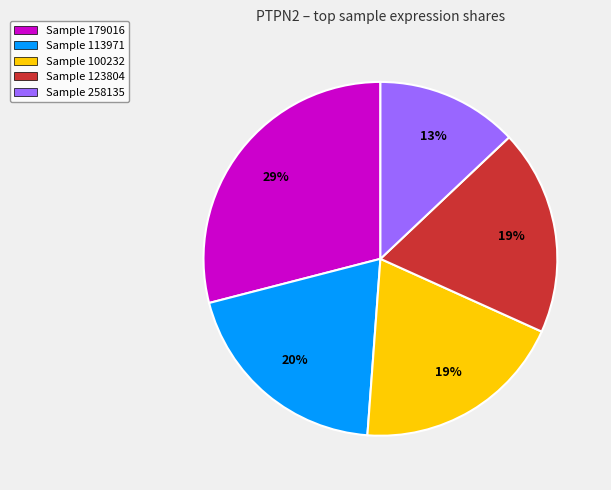

What is the largest slice in the pie chart?

Sample 179016